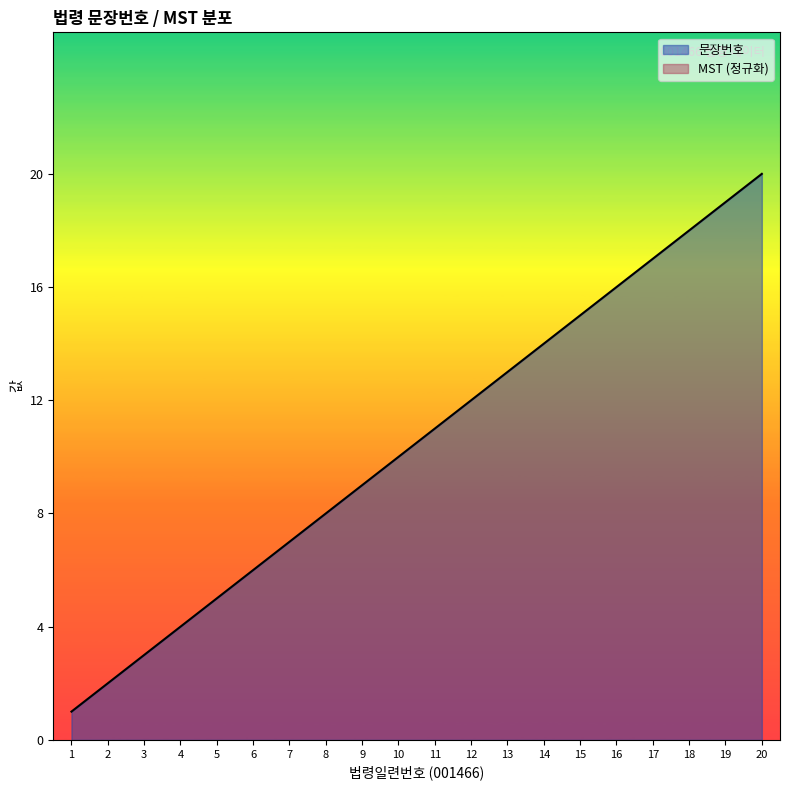

List the labels in order of value, largest first.

20, 19, 18, 17, 16, 15, 14, 13, 12, 11, 10, 9, 8, 7, 6, 5, 4, 3, 2, 1